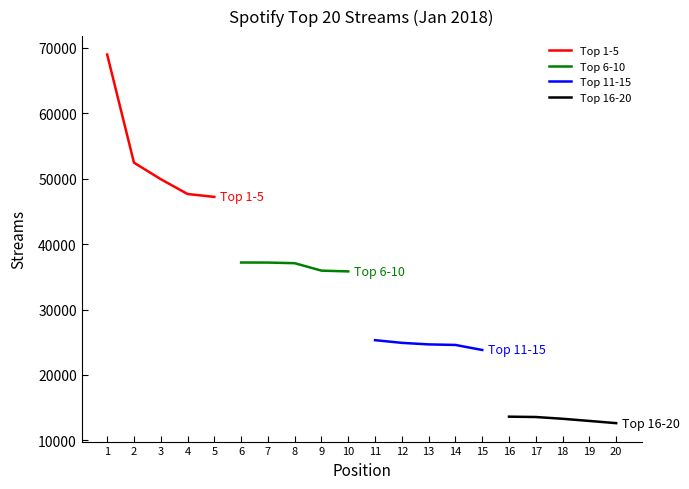

True or false: Top 16-20 and Top 1-5 cross at least once.

False